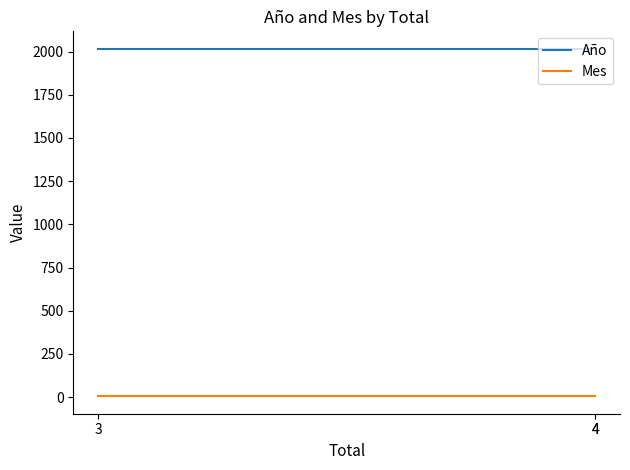

Is it true that Mes equals 7 at 4?

False